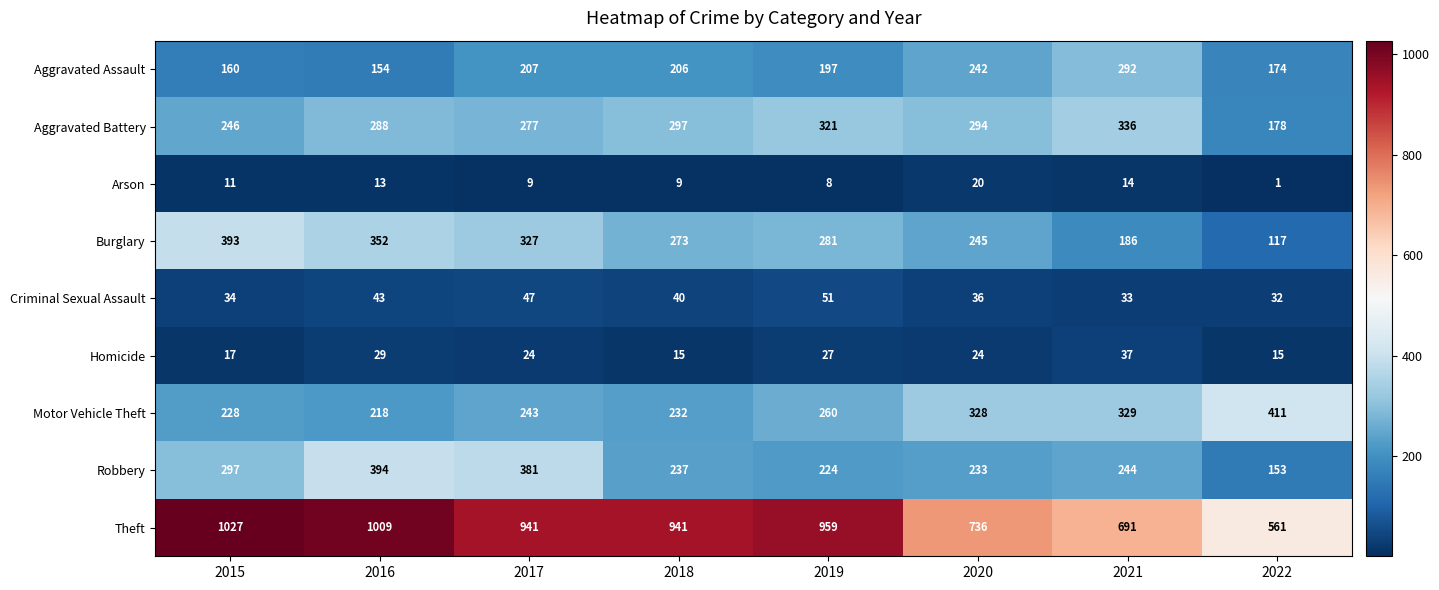

What is the difference between the maximum and minimum values in the Criminal Sexual Assault series?

19